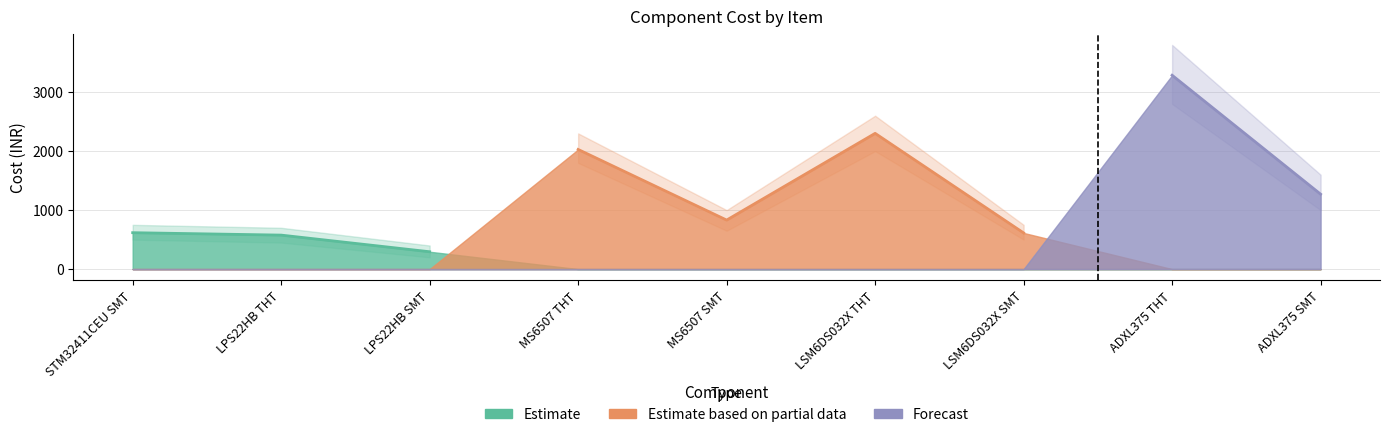

True or false: Estimate and Forecast cross at least once.

False